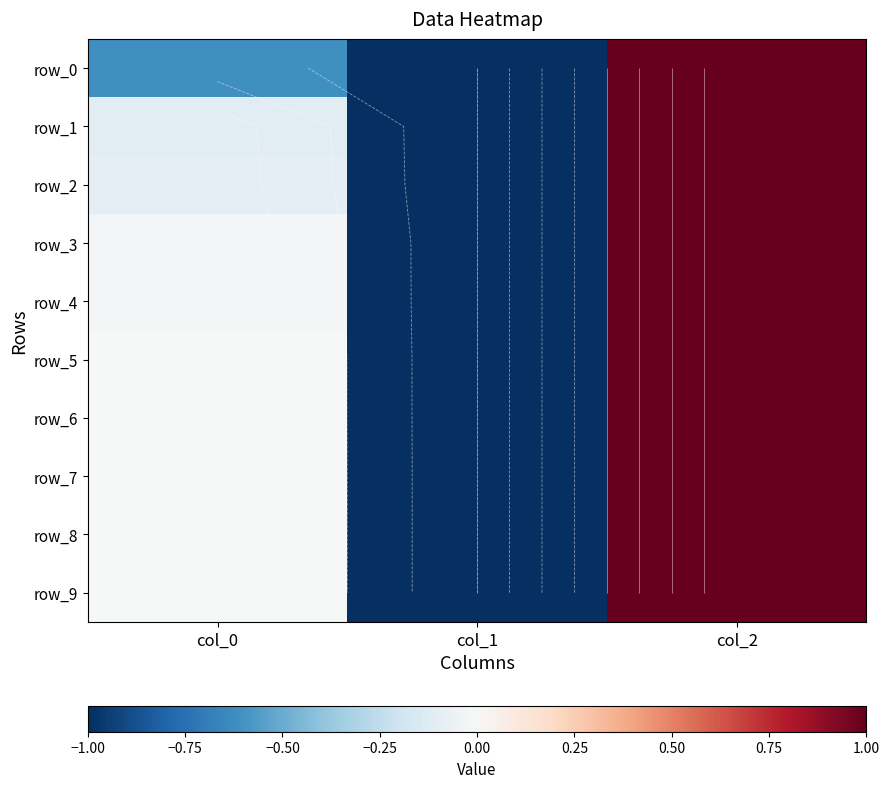

The row_6 series shows -1.8 at col_1. True or false?

False